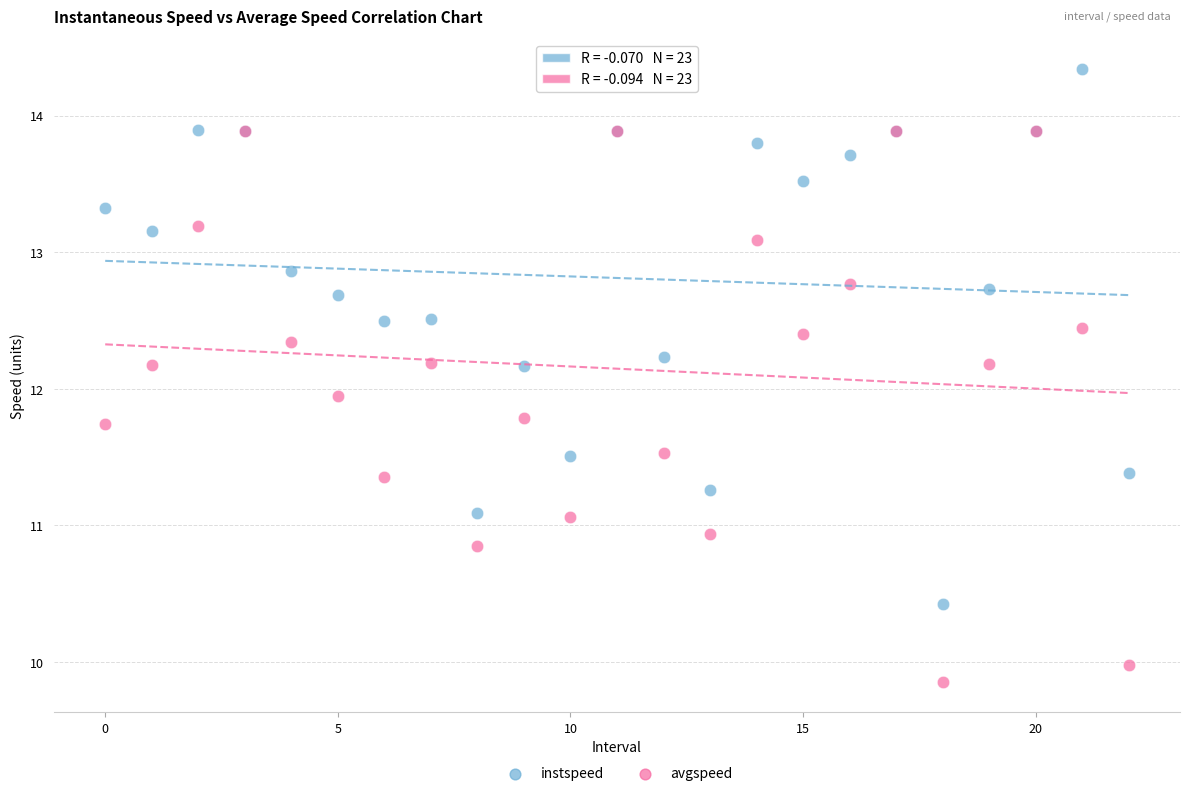

Which series contains the highest Y value?

instspeed